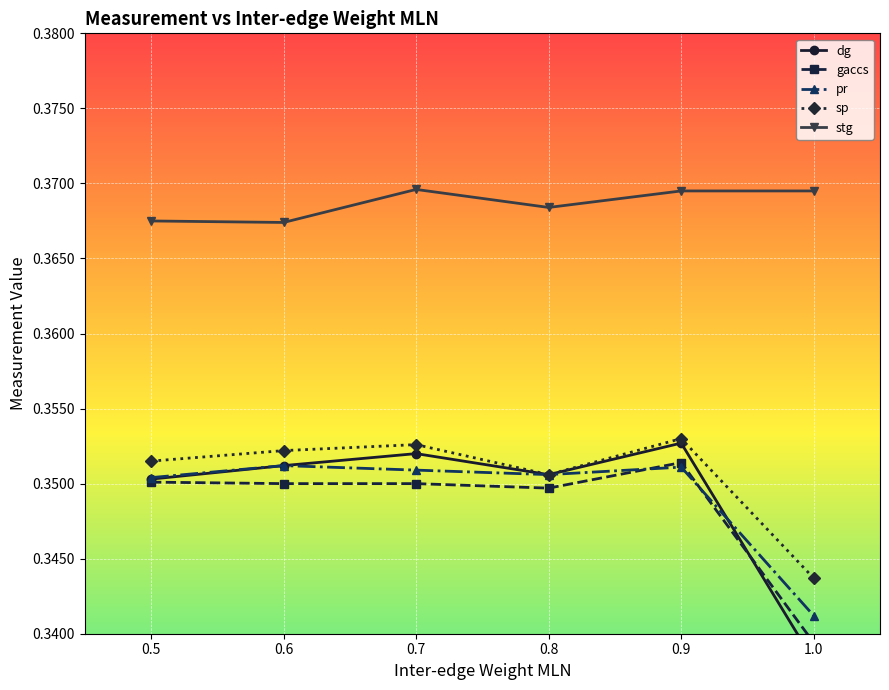

Reading left to right, list all the values displayed in this chart.

dg: 0.5=0.4	0.6=0.4	0.7=0.4	0.8=0.4	0.9=0.4	1.0=0.3
gaccs: 0.5=0.4	0.6=0.3	0.7=0.3	0.8=0.3	0.9=0.4	1.0=0.3
pr: 0.5=0.4	0.6=0.4	0.7=0.4	0.8=0.4	0.9=0.4	1.0=0.3
sp: 0.5=0.4	0.6=0.4	0.7=0.4	0.8=0.4	0.9=0.4	1.0=0.3
stg: 0.5=0.4	0.6=0.4	0.7=0.4	0.8=0.4	0.9=0.4	1.0=0.4